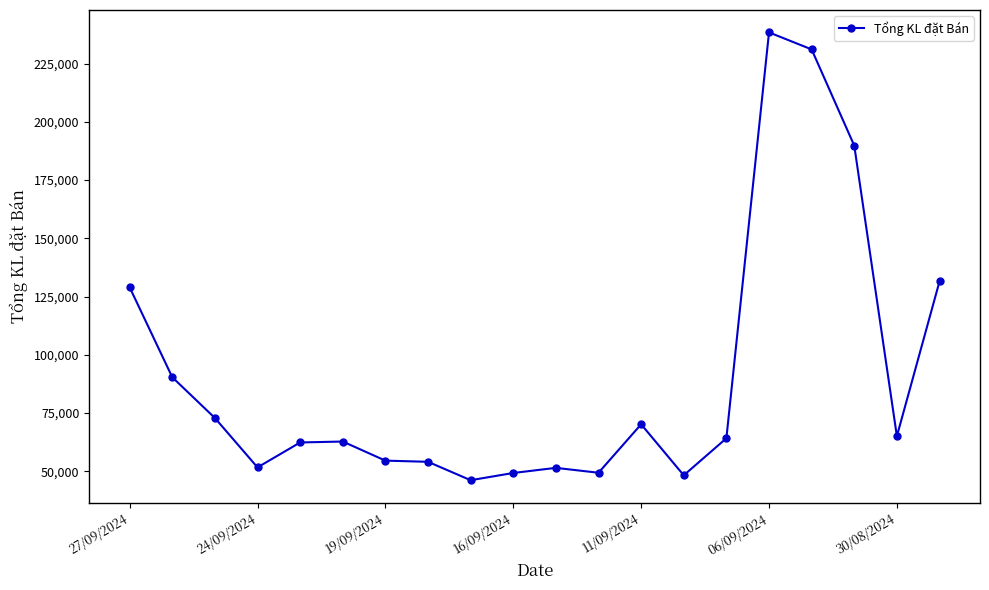

What is the average value?

90645